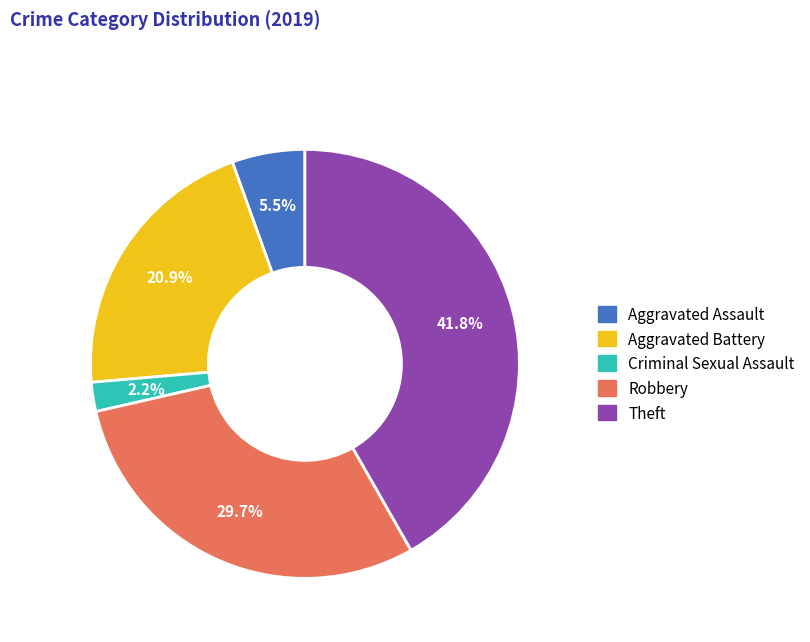

To the nearest percent, what is the difference between the Aggravated Battery and Robbery slice percentages?

9%